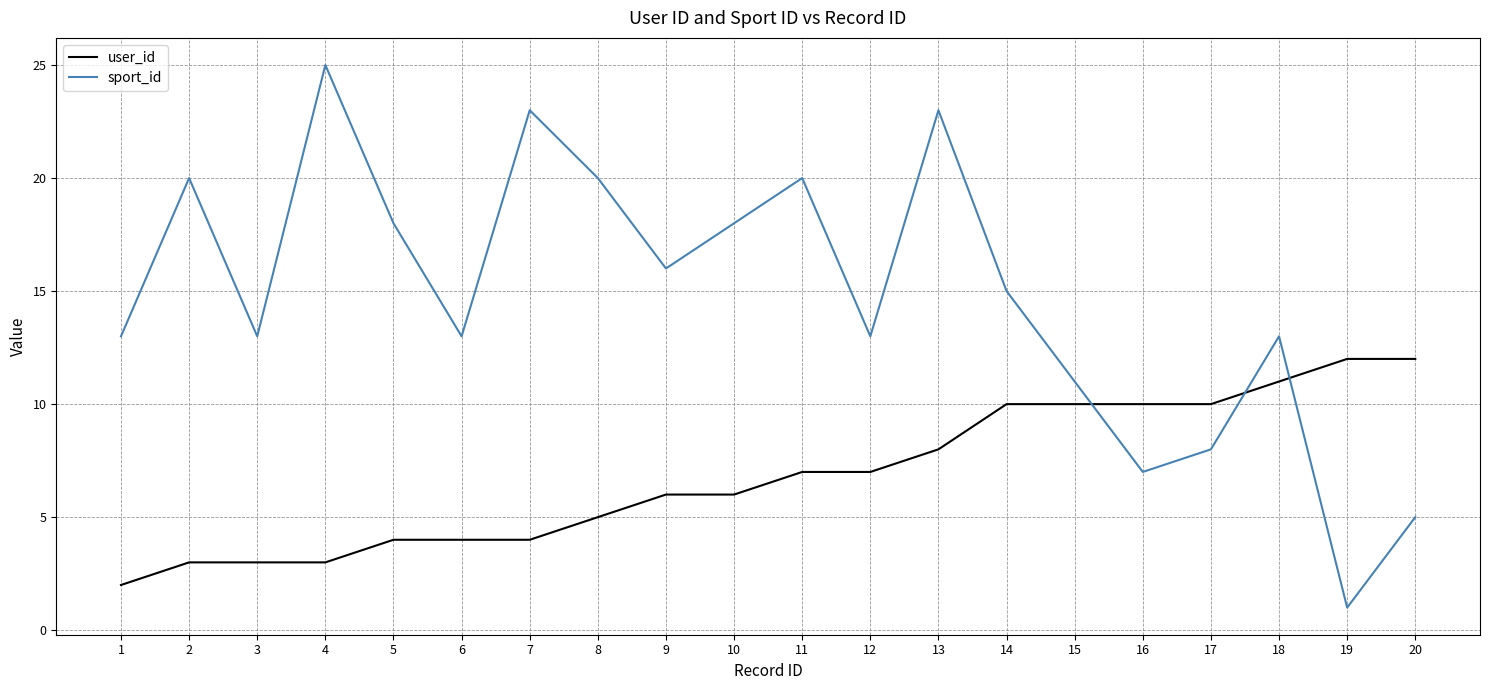

What are all the series names shown in the legend?

user_id, sport_id